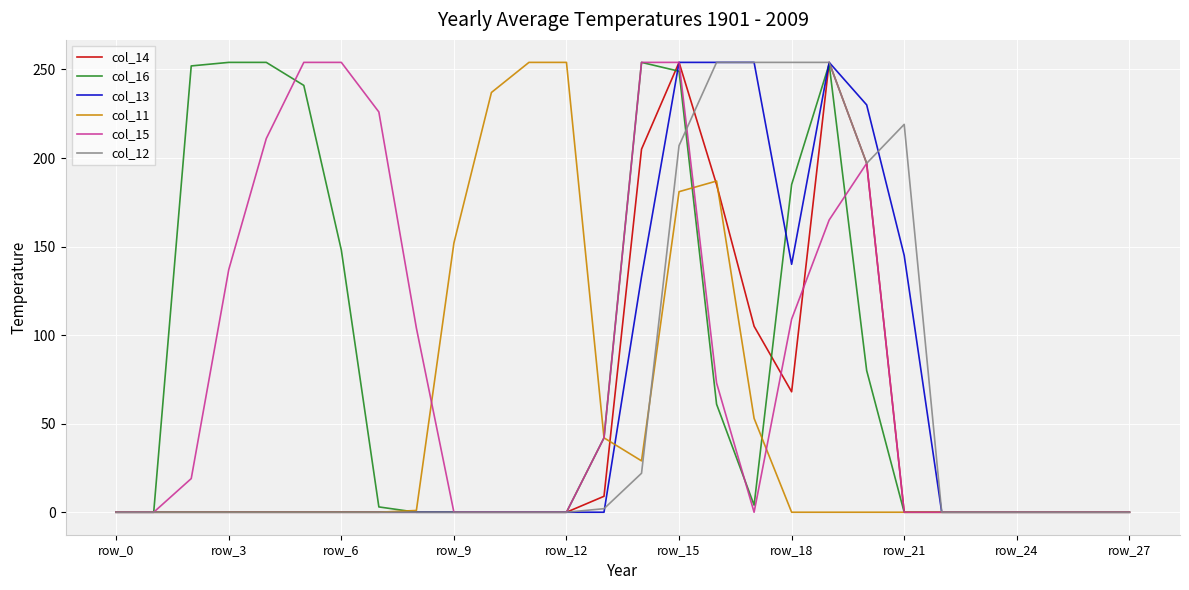

What is the highest value of the col_14 series?

254